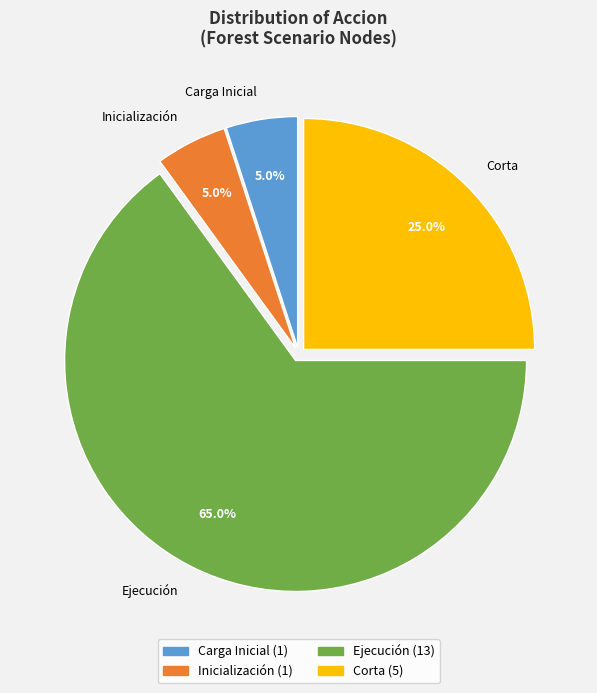

To the nearest percent, what is the difference between the largest and smallest slice percentages?

60%